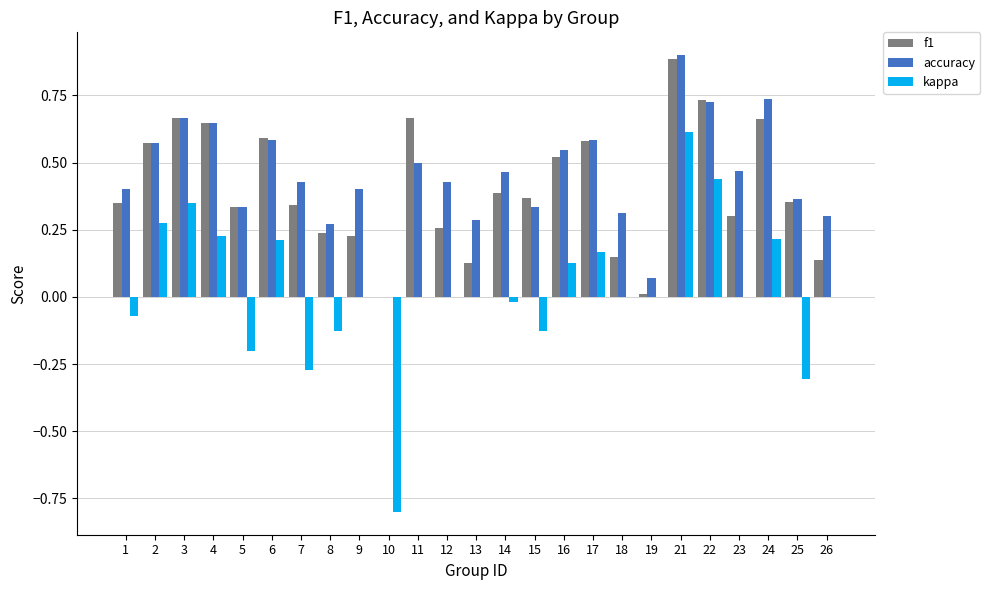

What is the sum of the accuracy values at 22 and 3?

1.4